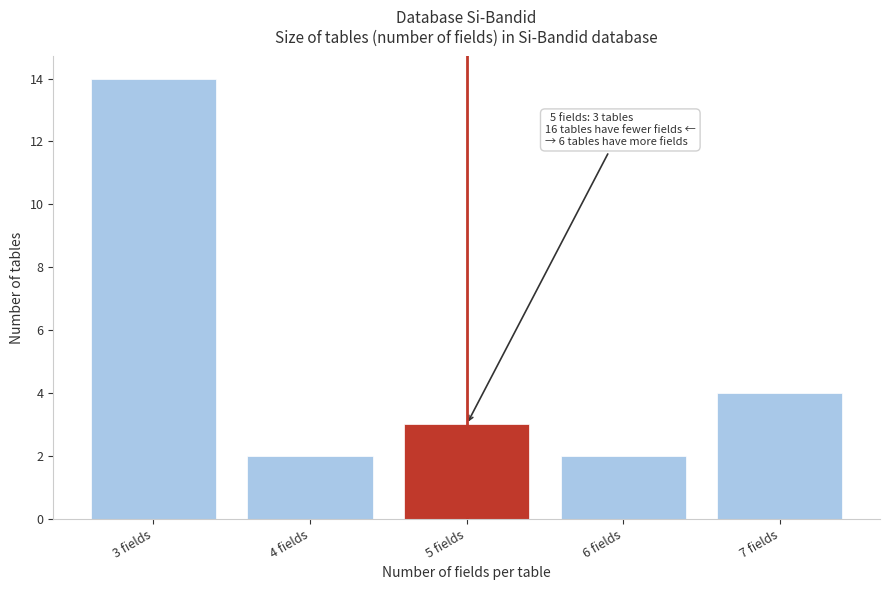

Reading right to left, transcribe all the data shown in this chart.

4	2	3	2	14